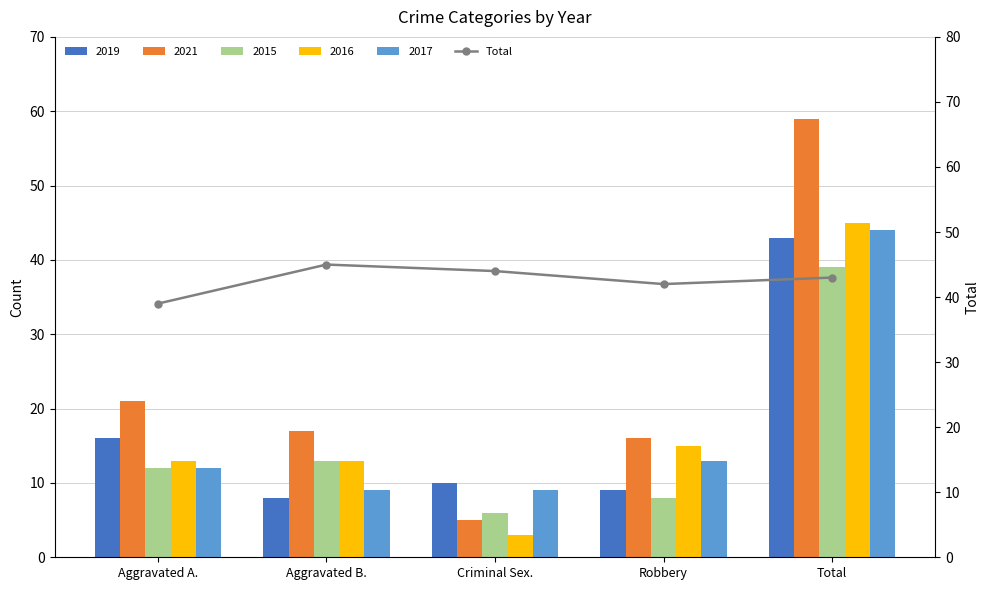

Which label corresponds to the smallest value in the chart?

Aggravated A.